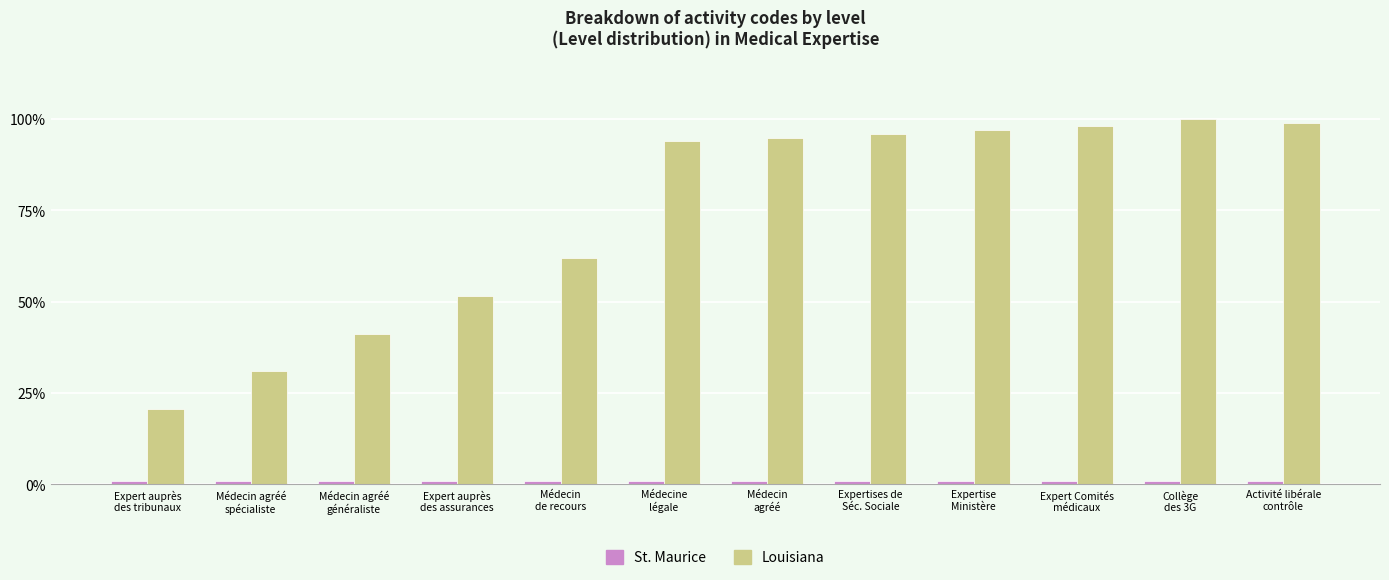

Are the bars grouped side by side (vs. stacked)?

Yes